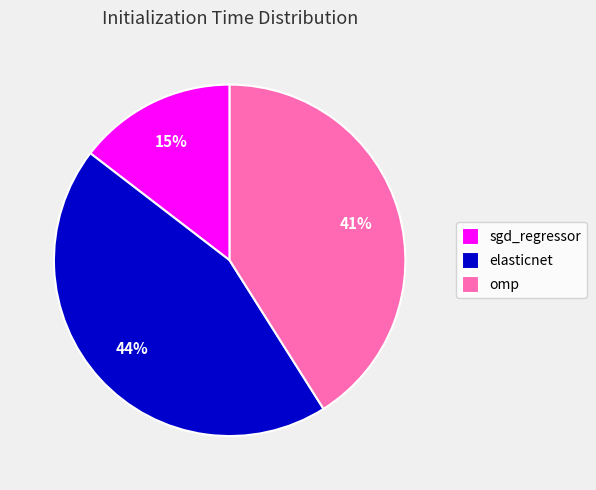

Does sgd_regressor represent more than half of the total?

No